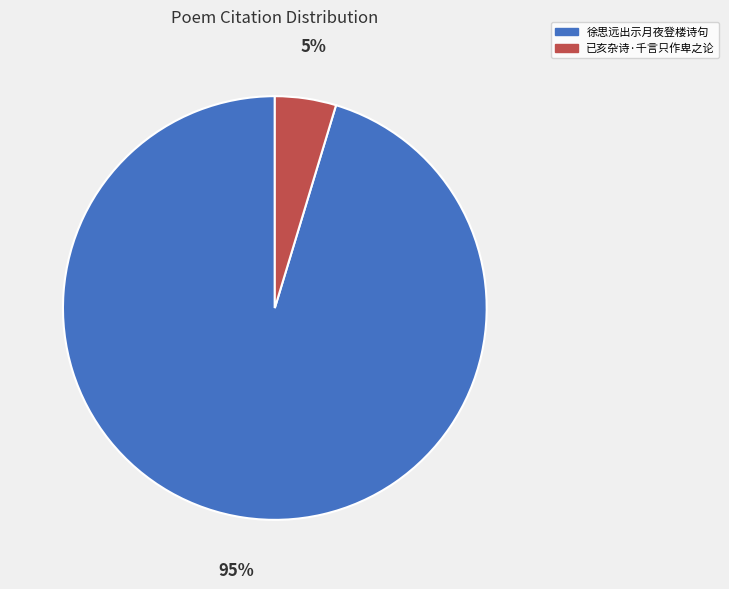

Between 徐思远出示月夜登楼诗句 and 已亥杂诗·千言只作卑之论, which is larger?

徐思远出示月夜登楼诗句